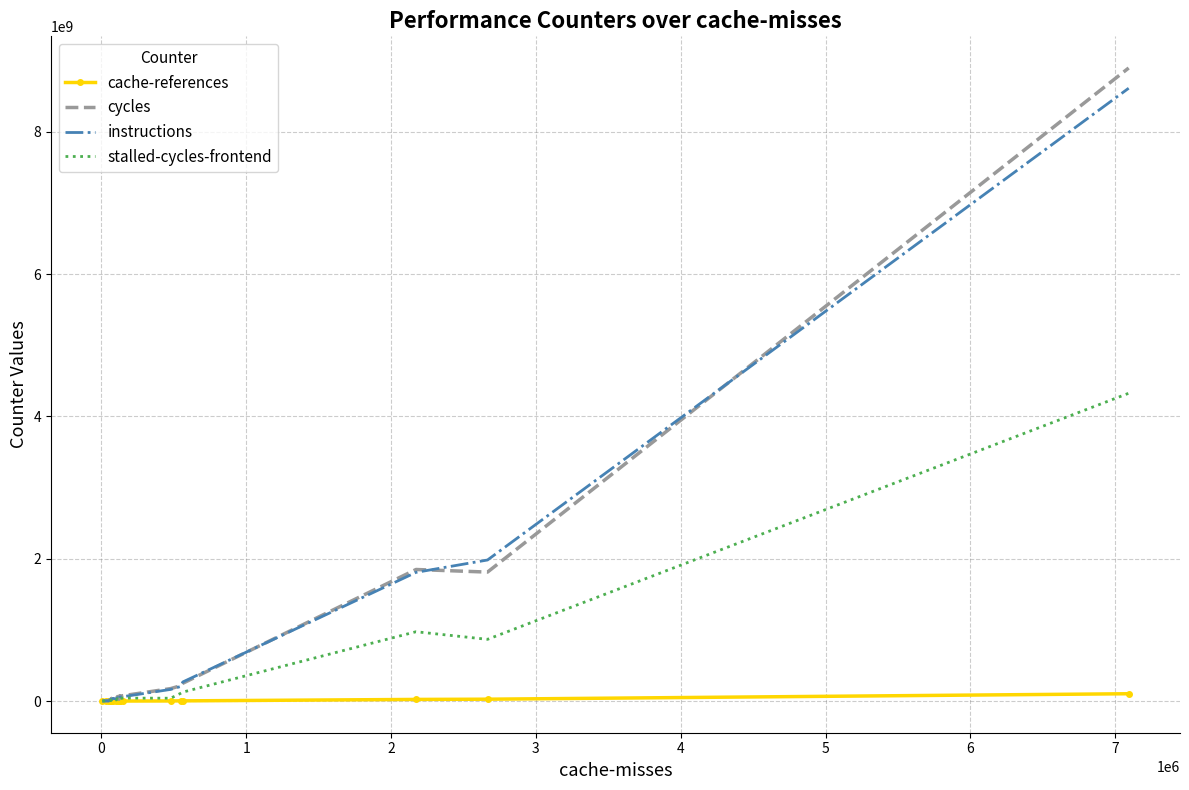

What is the average value of the instructions series?

672025224